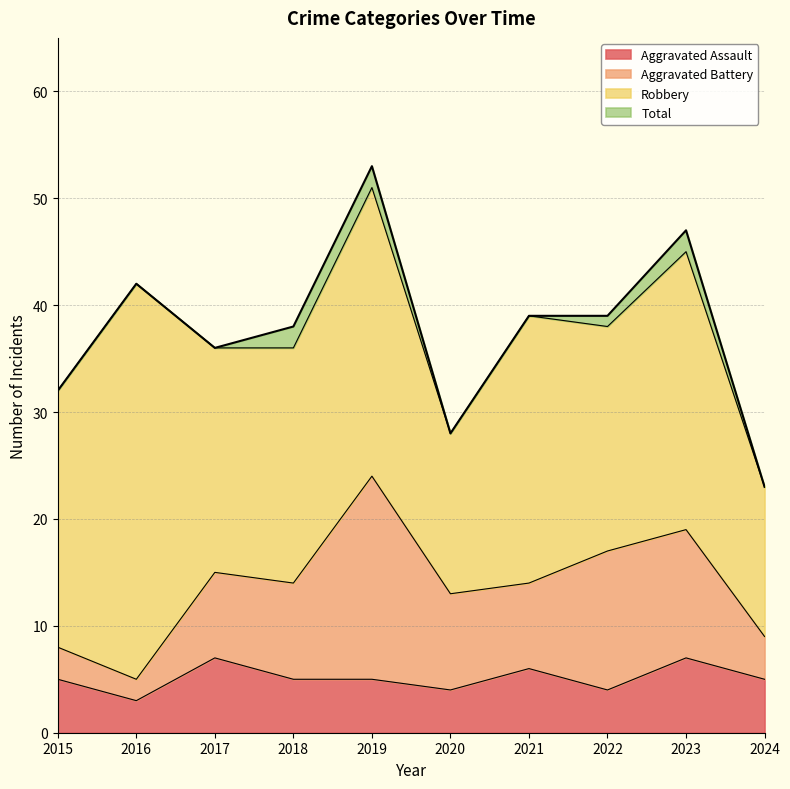

Is it true that Aggravated Assault equals 4 at 2020?

True